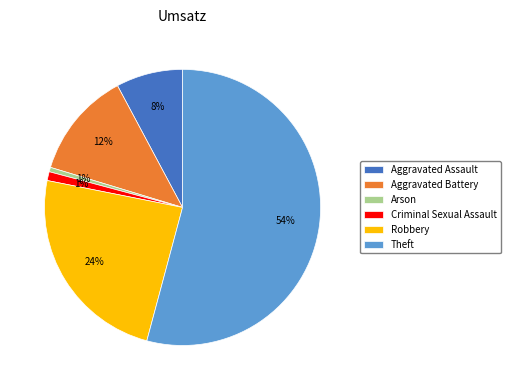

Between Theft and Robbery, which is larger?

Theft